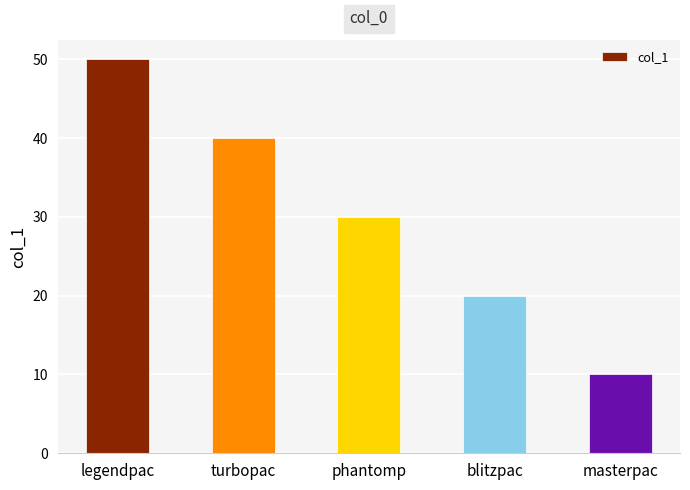

What is the ratio of the value at masterpac to the value at legendpac?

0.2